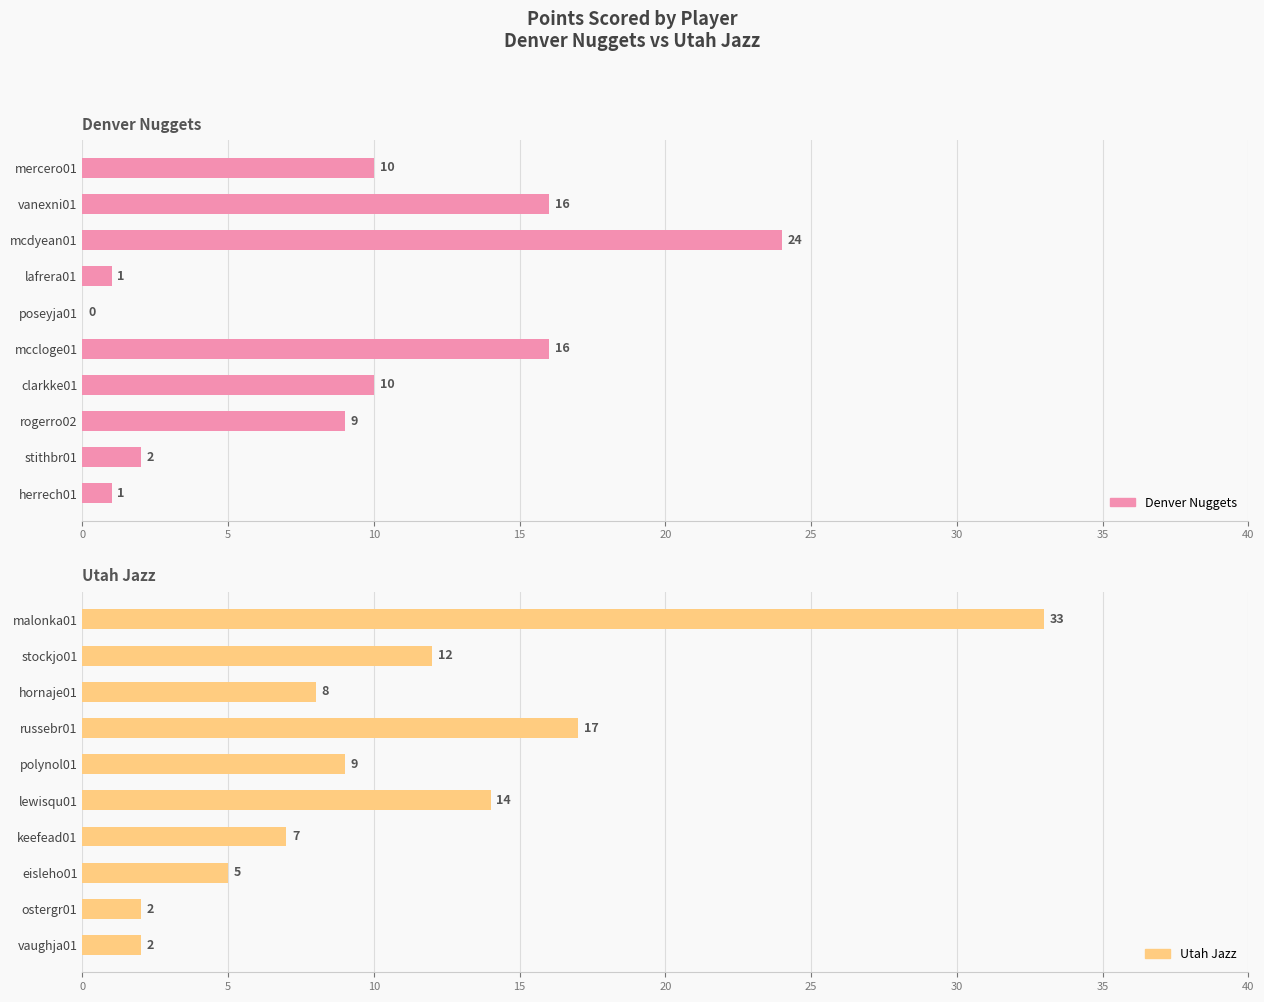

What is the value of the Denver Nuggets bar at the 1st from the left?

10